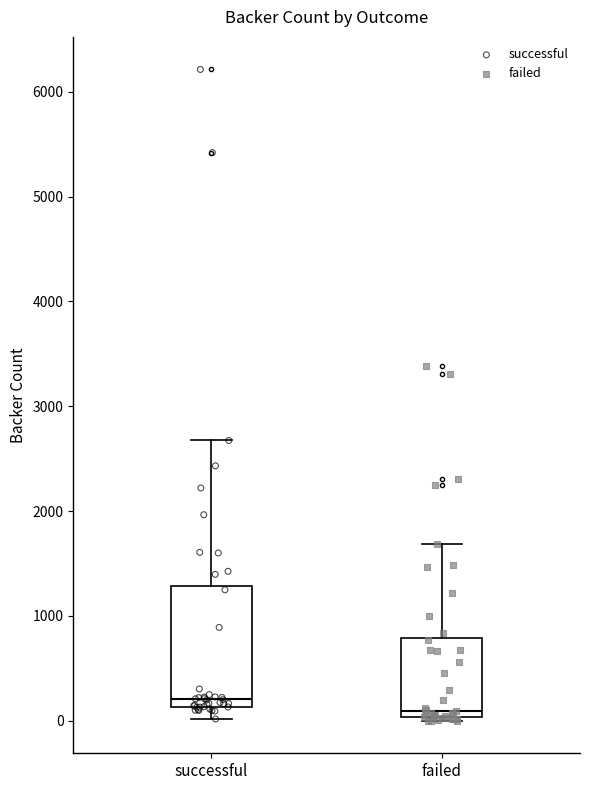

Reading left to right, transcribe this box plot: for each box, give where its median line is, the range the box spans, and where its two whiskers end, as read against the y-axis. The values are not printed on the chart, so give them approximately, as read against the axis.

successful: median 200, box 100 to 1300, whiskers 0 to 2700
failed: median 100, box 0 to 800, whiskers 0 (just below the box's lower edge) to 1700